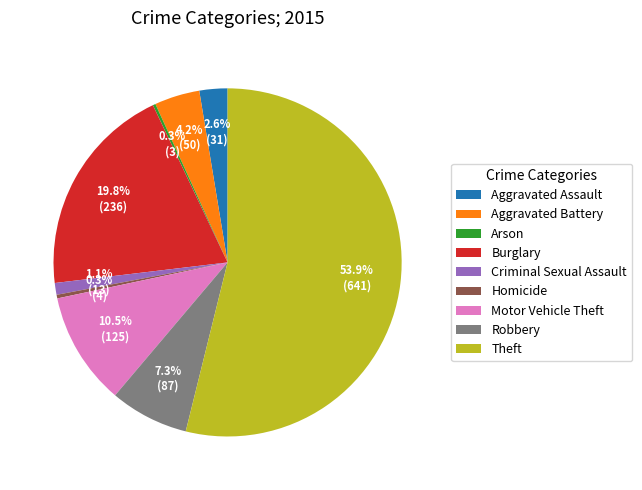

Which category accounts for the majority?

Theft